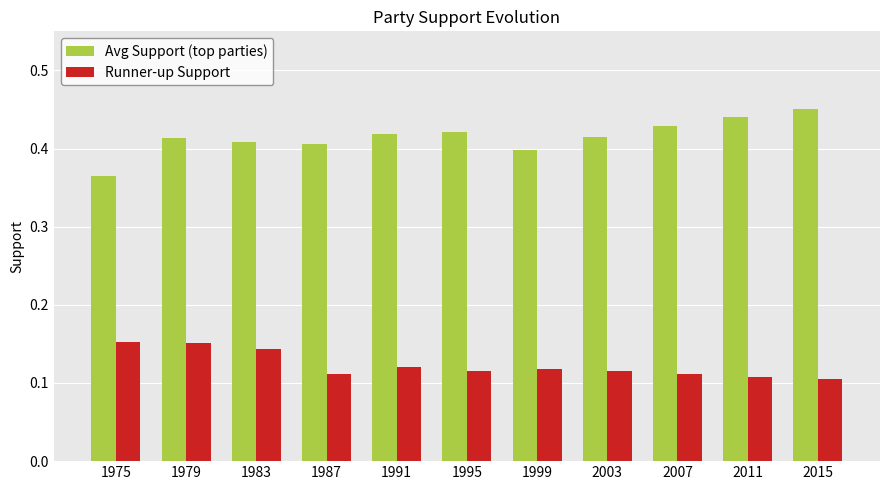

Does the chart contain stacked bars?

No